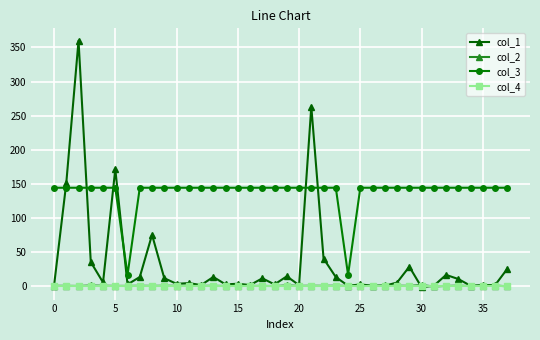

What is the value of the col_3 point at the 21st from the left?

144.0